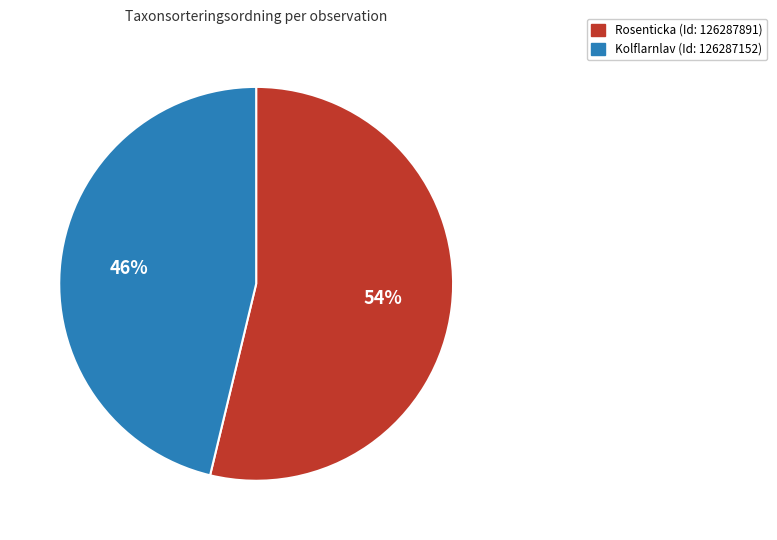

To the nearest percent, what percentage of the pie is Rosenticka (Id: 126287891)?

54%